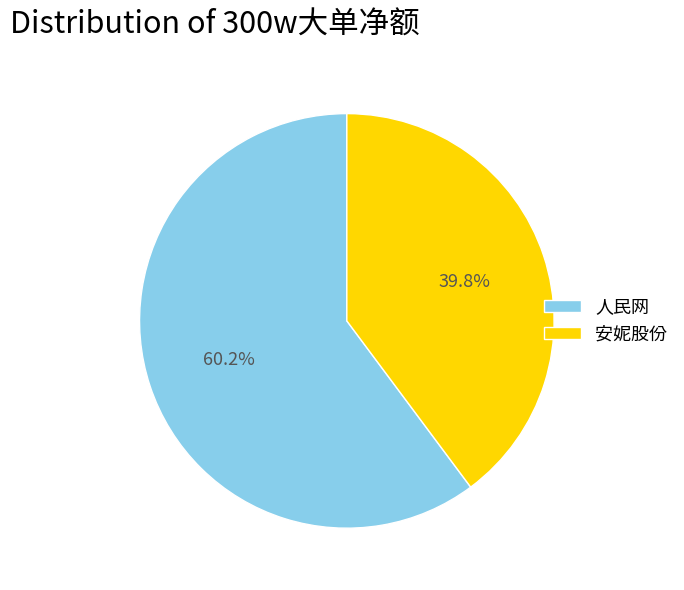

Is there any slice that represents more than half of the pie?

Yes